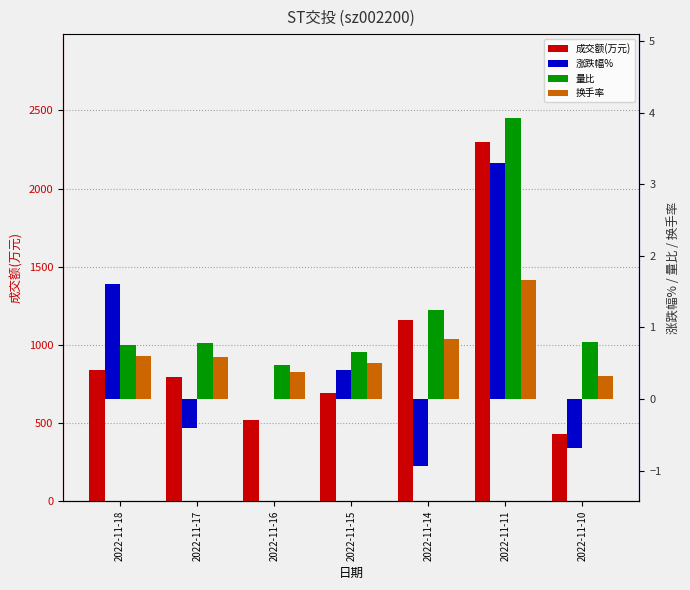

Is it true that 量比 equals 0.2 at 2022-11-17?

False